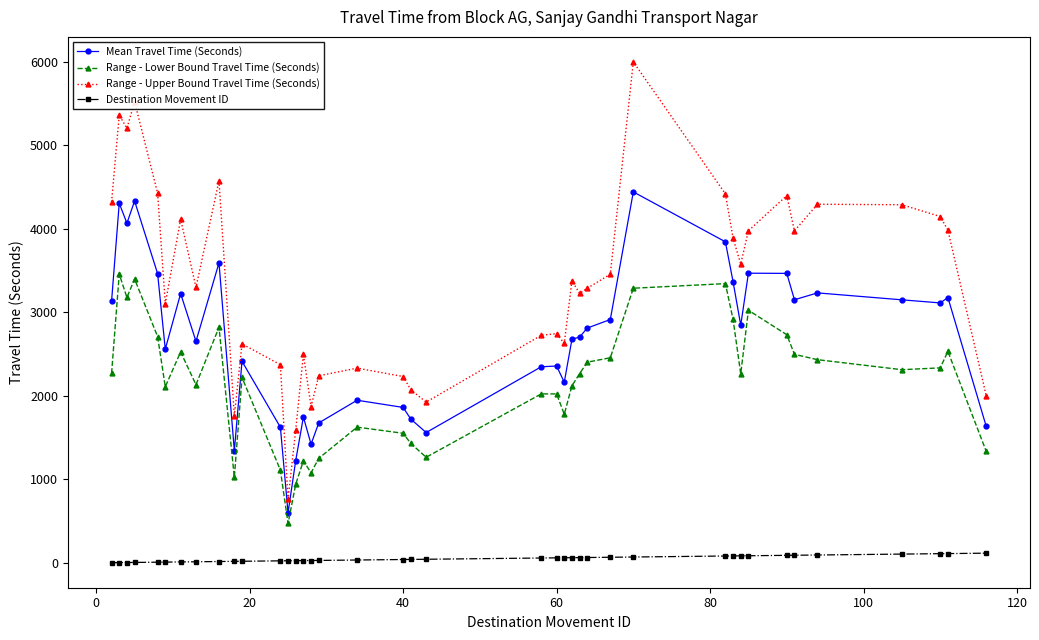

Count the number of categories in the chart.

40